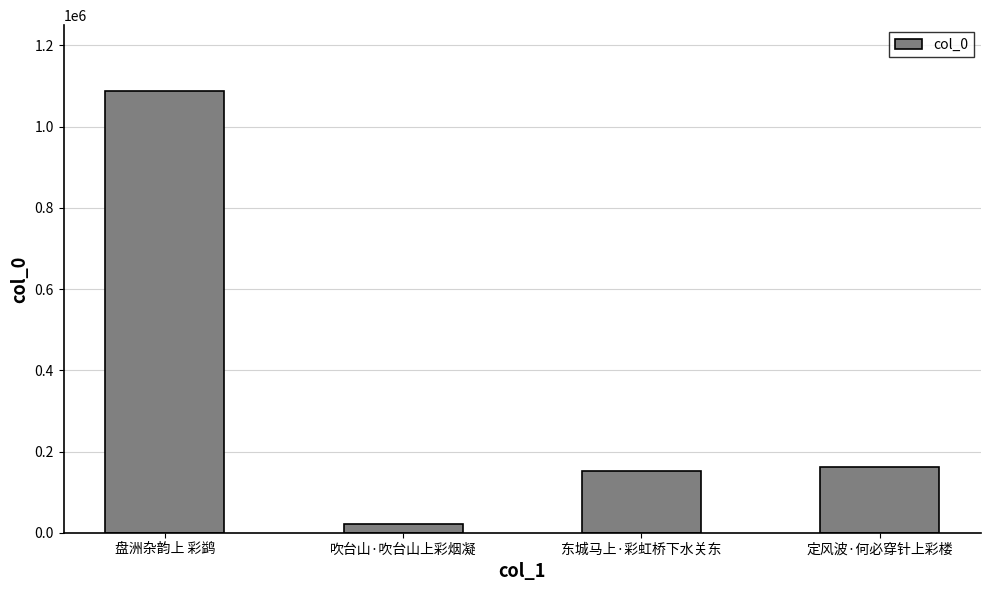

Reading left to right, list all the values displayed in this chart.

1086958	20624	152963	161224